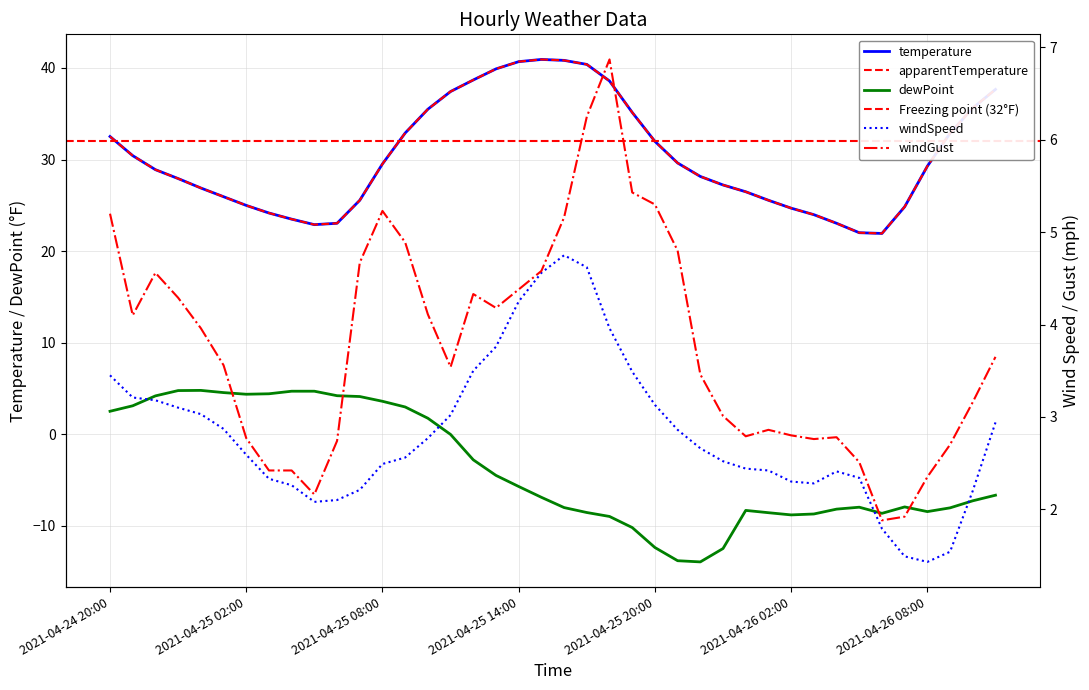

Which label corresponds to the smallest value in the chart?

2021-04-25 22:00